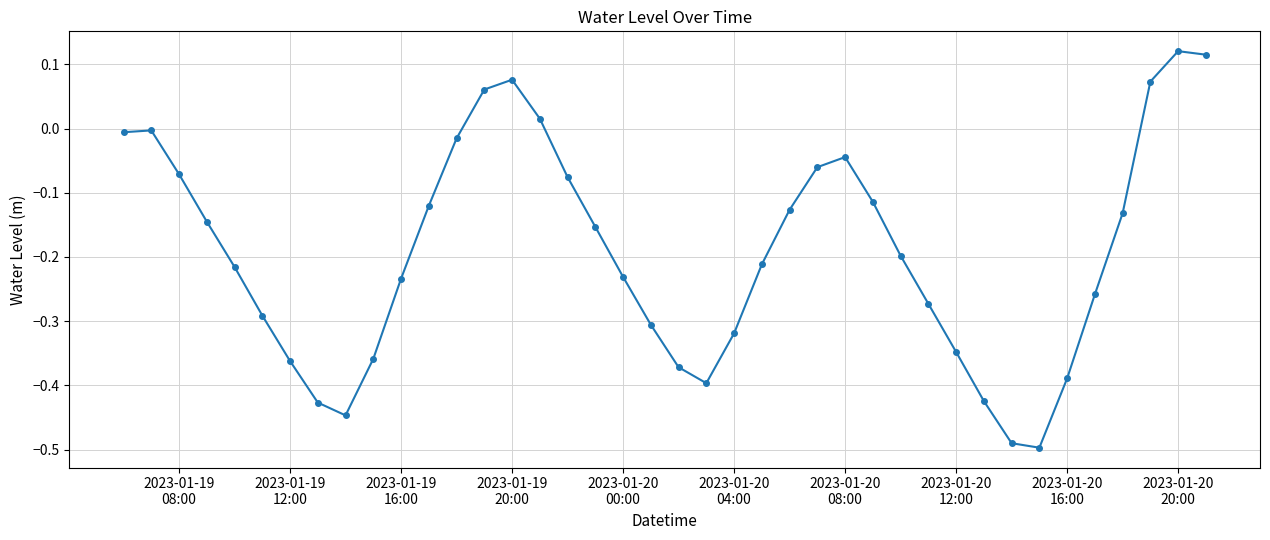

What is the sum of all values?

-7.7